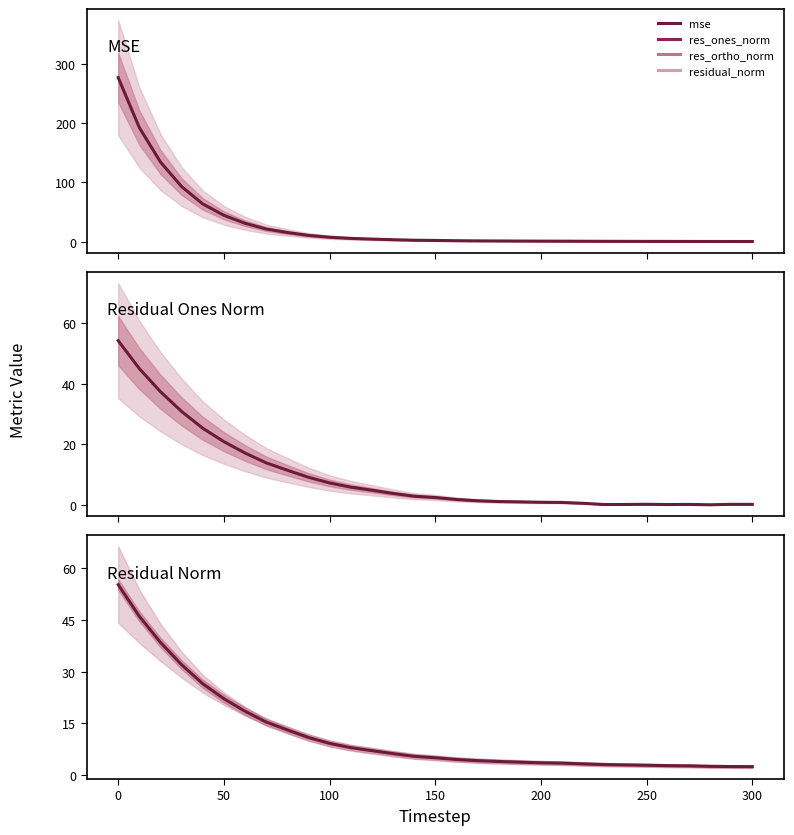

The value of res_ones_norm at 150 is 3.5. True or false?

False